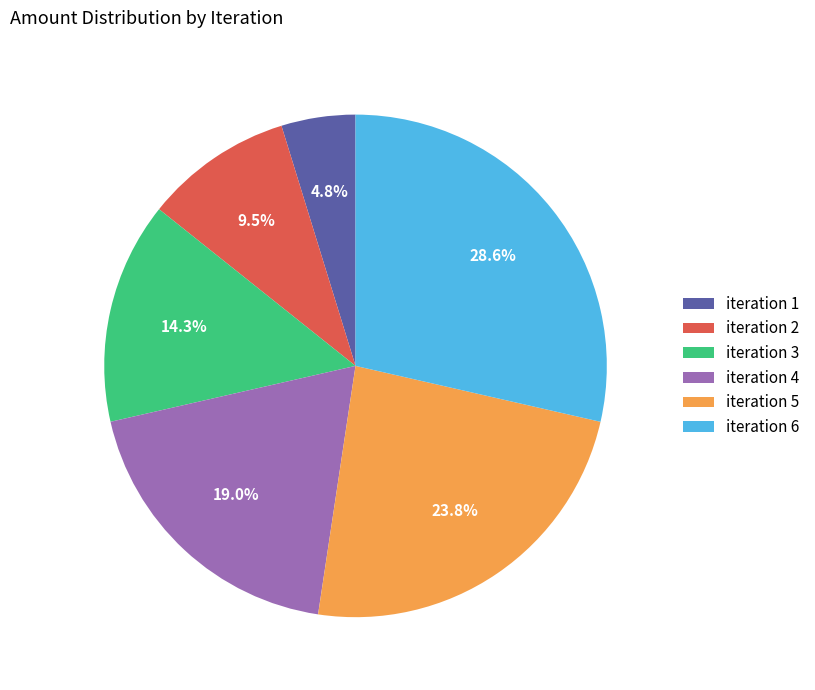

Between iteration 3 and iteration 6, which is larger?

iteration 6